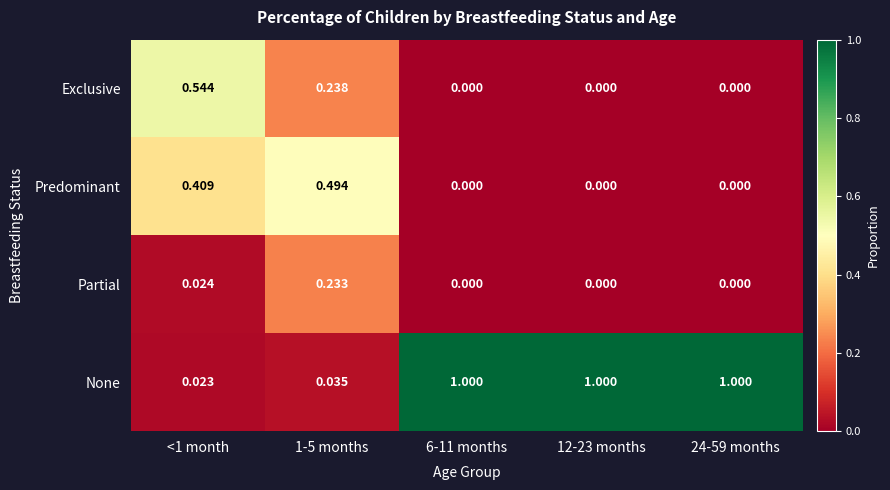

List the series in order of their peak value, highest first.

None, Exclusive, Predominant, Partial